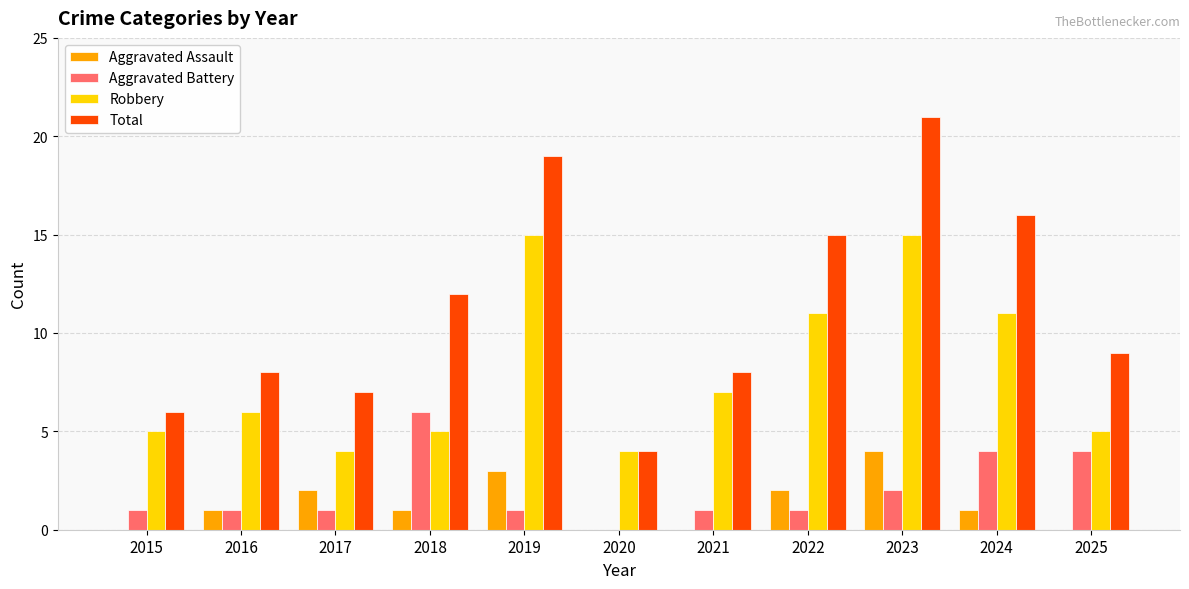

Is the value of Total at 2017 greater than the value of Robbery at 2025?

Yes